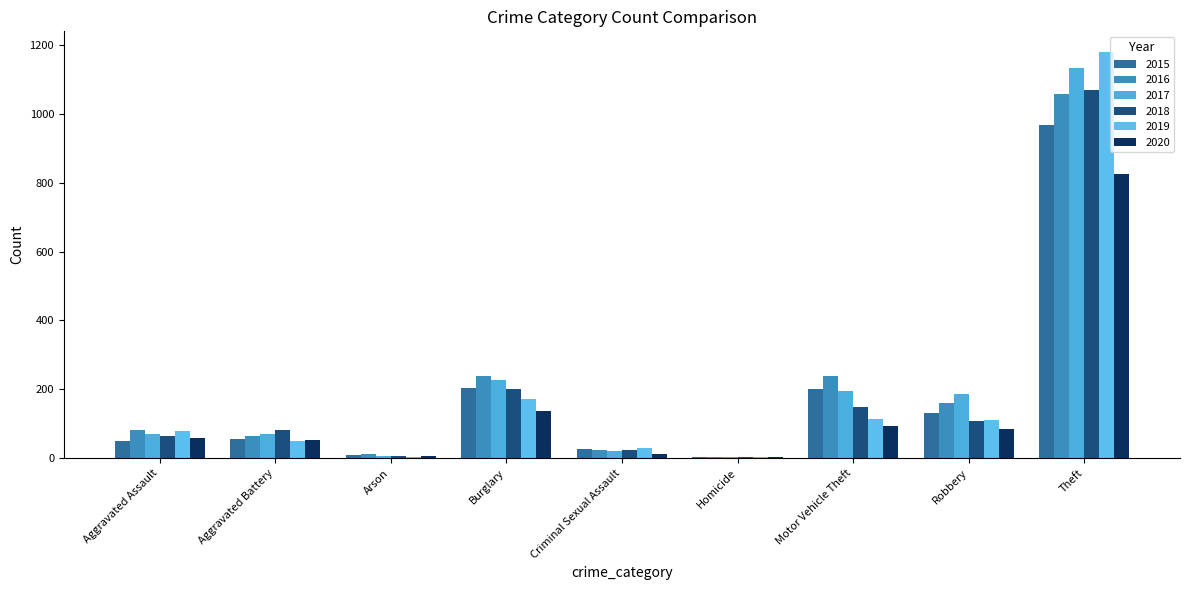

What is the difference between the second highest and minimum values in the 2017 series?

224